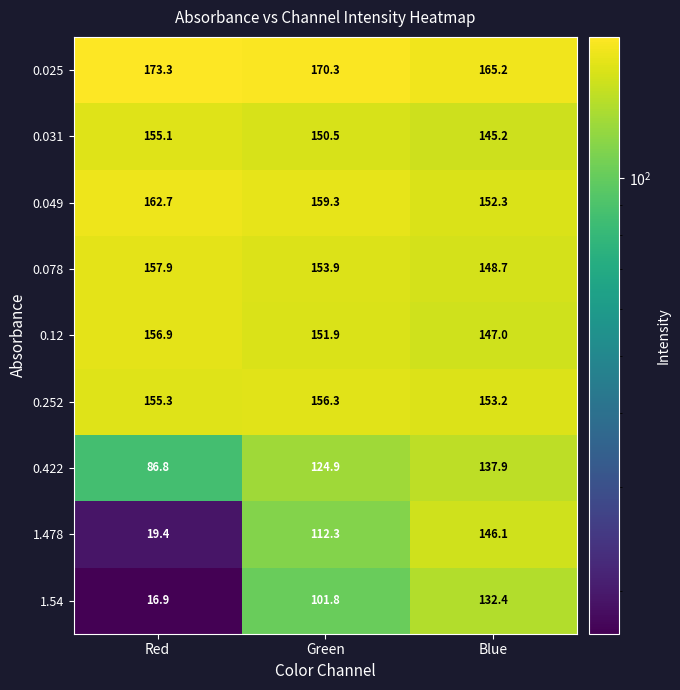

List the series in order of their peak value, lowest first.

1.54, 0.422, 1.478, 0.031, 0.252, 0.12, 0.078, 0.049, 0.025